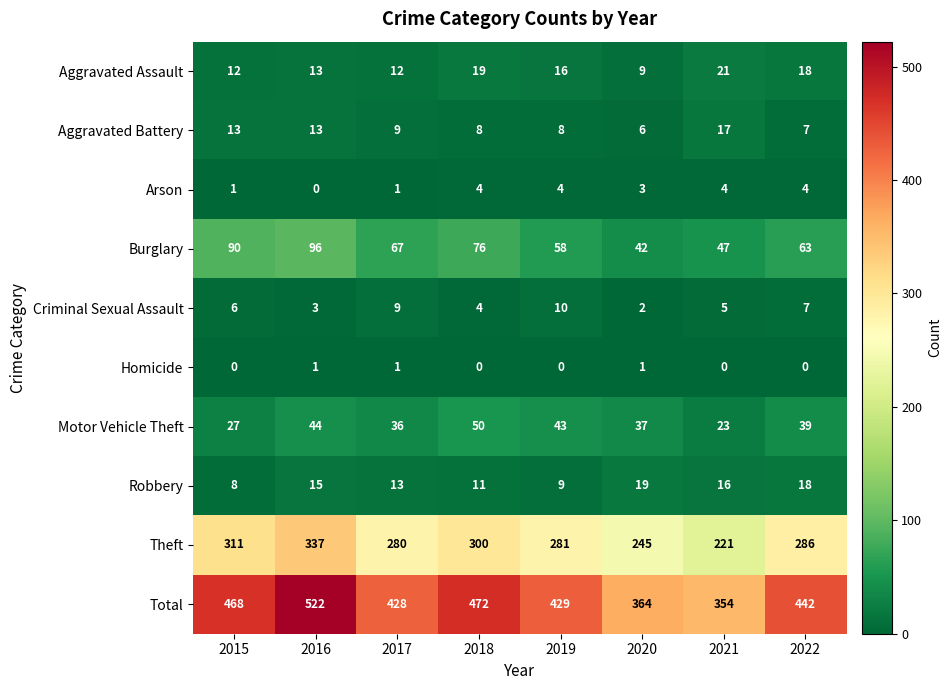

How many distinct data groups are displayed?

10